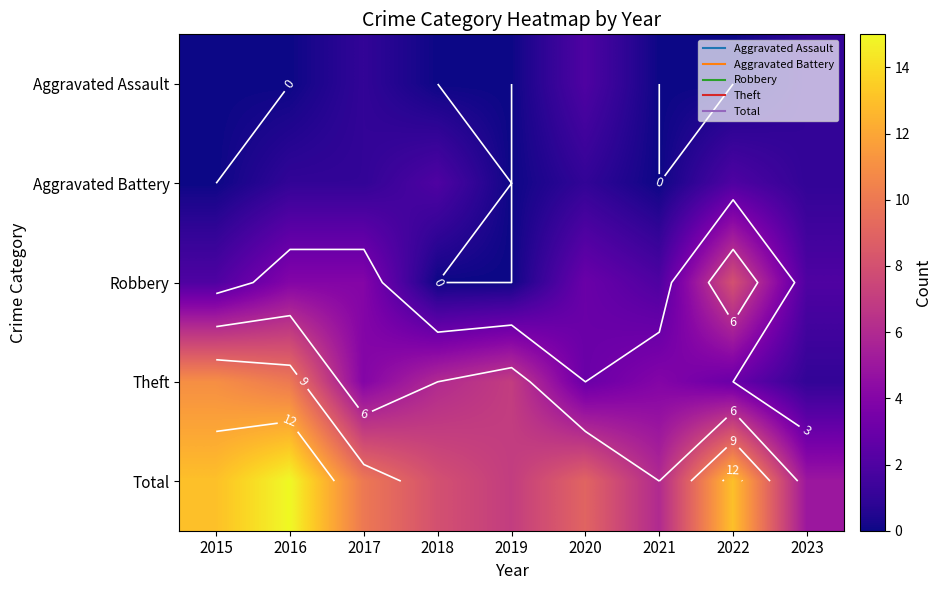

Which category has the highest value across all series?

2016